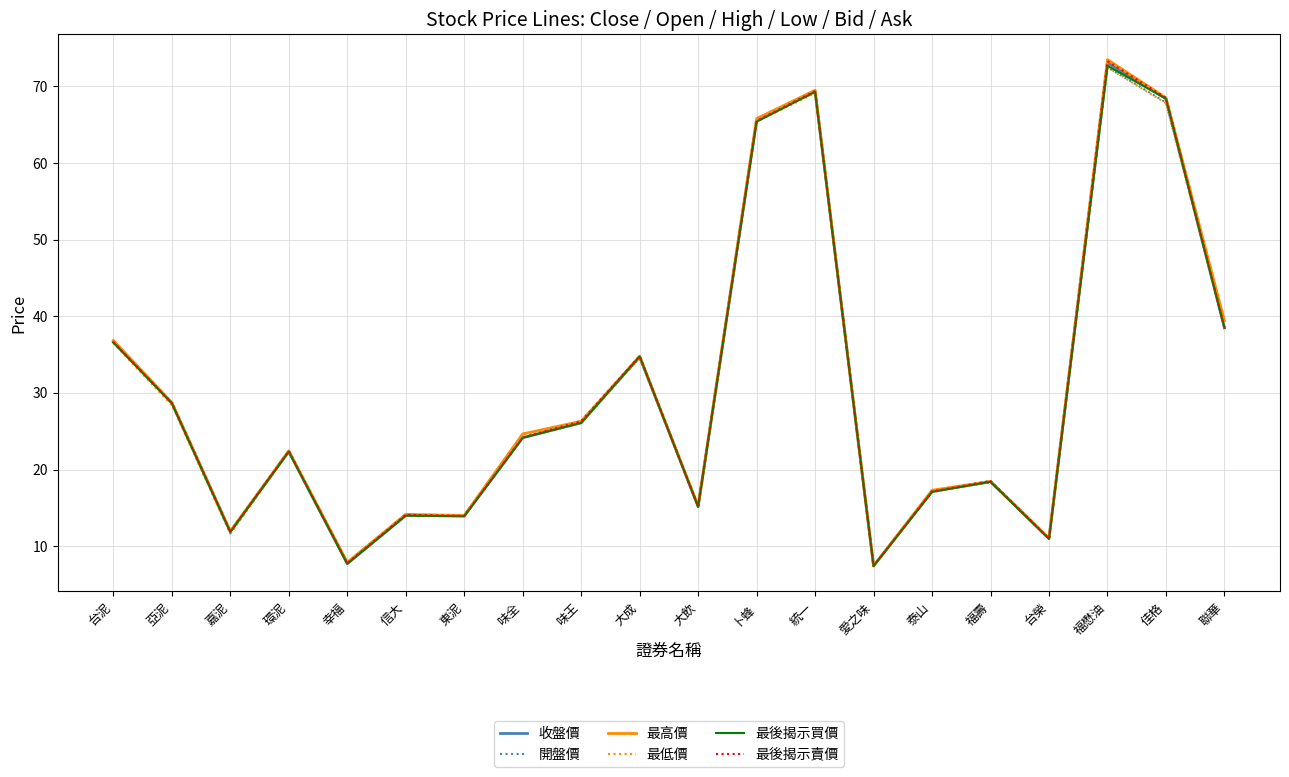

What is the difference between the 最低價 values at 福懋油 and 卜蜂?

7.1